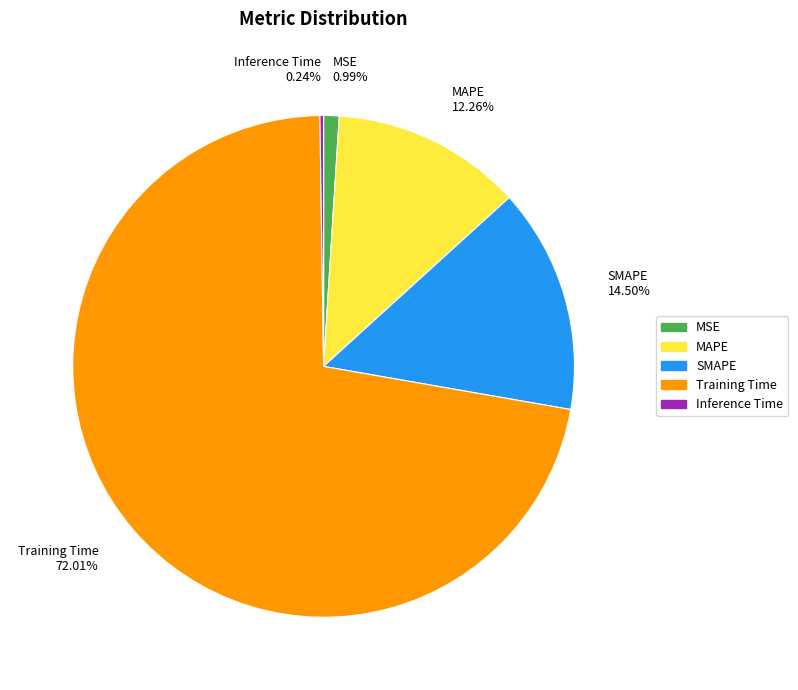

To the nearest percent, what is the difference between the largest and smallest slice percentages?

72%